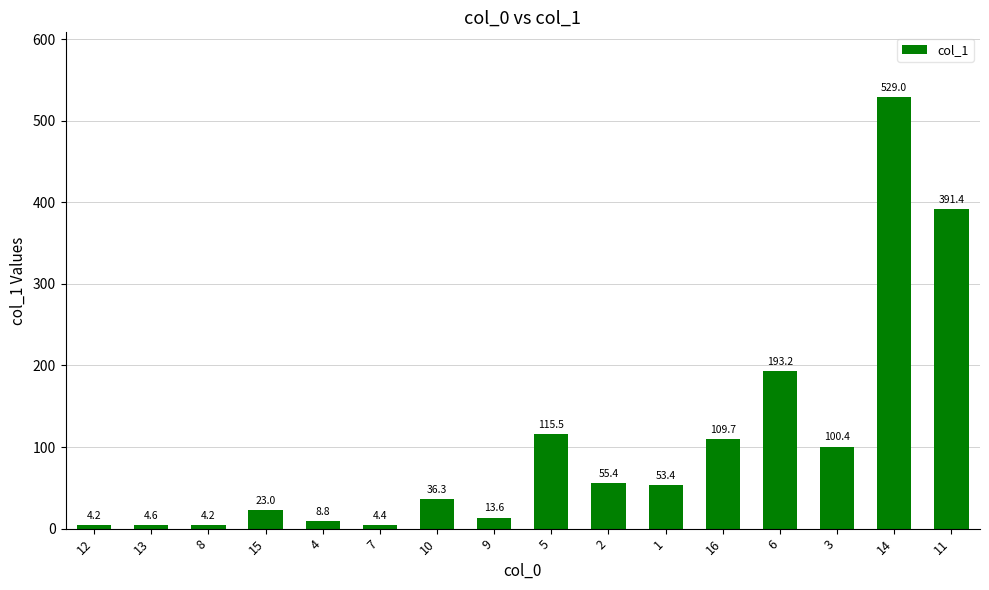

Where is the data nearest to the value 266?

6